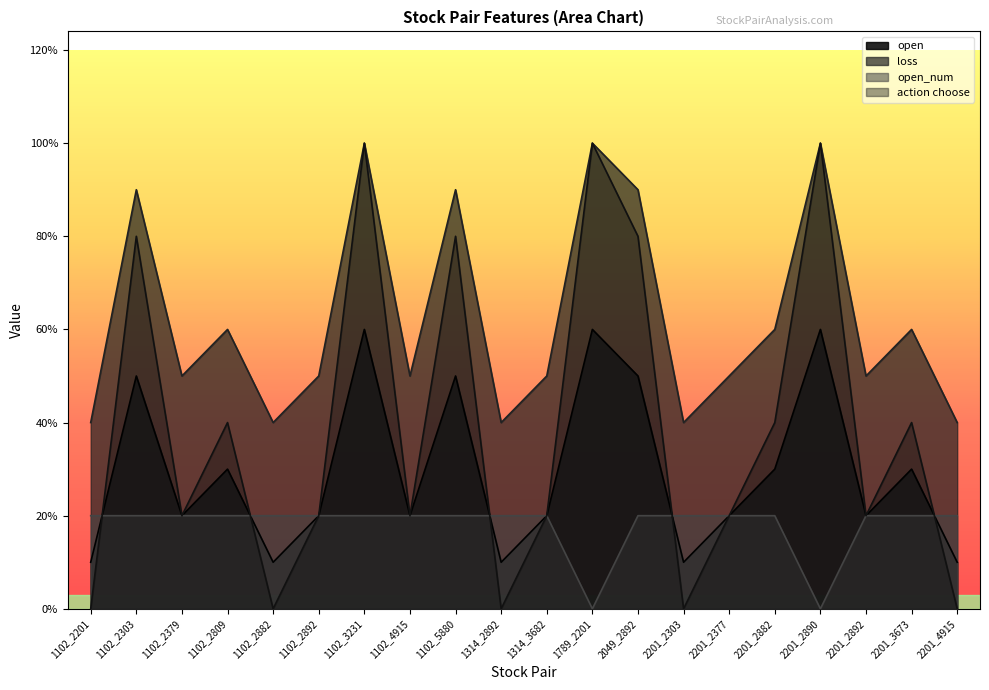

At which label is open_num closest to 0?

1789_2201